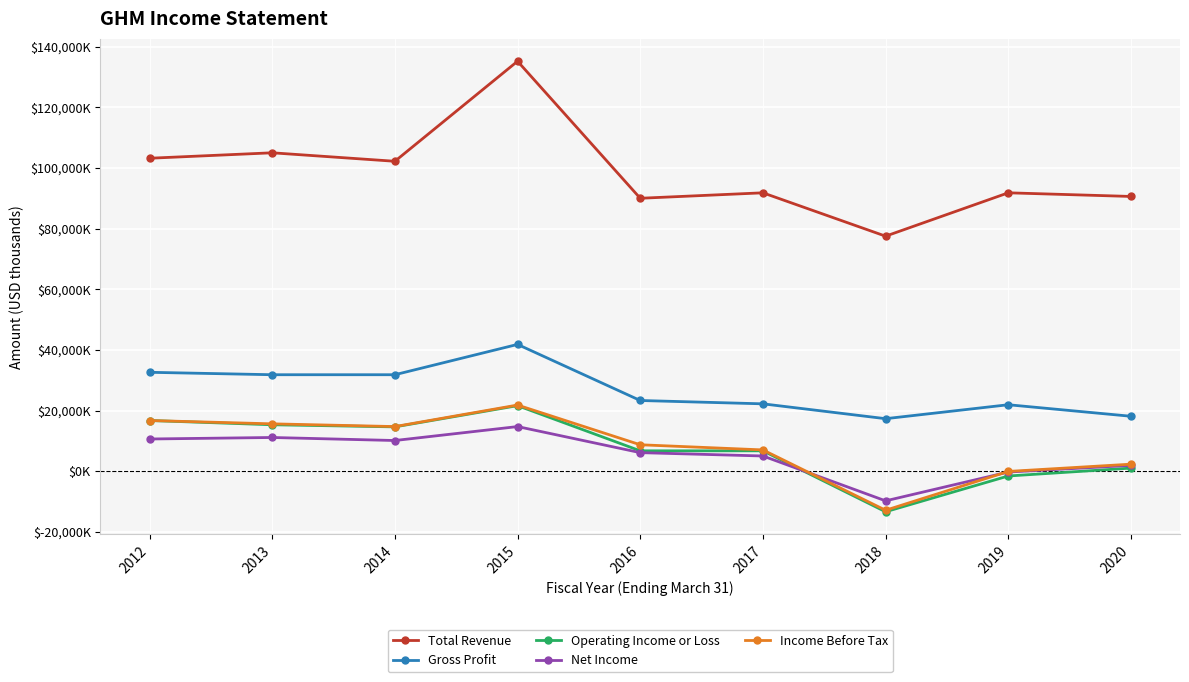

What is the value of the Operating Income or Loss point at the 3rd from the left?

14600